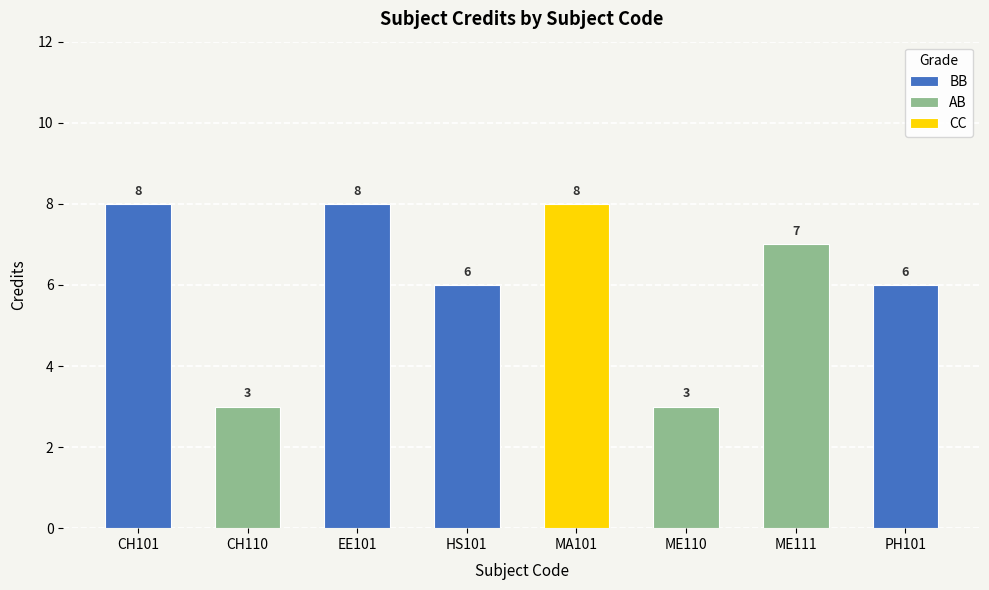

What position from the left is HS101?

4